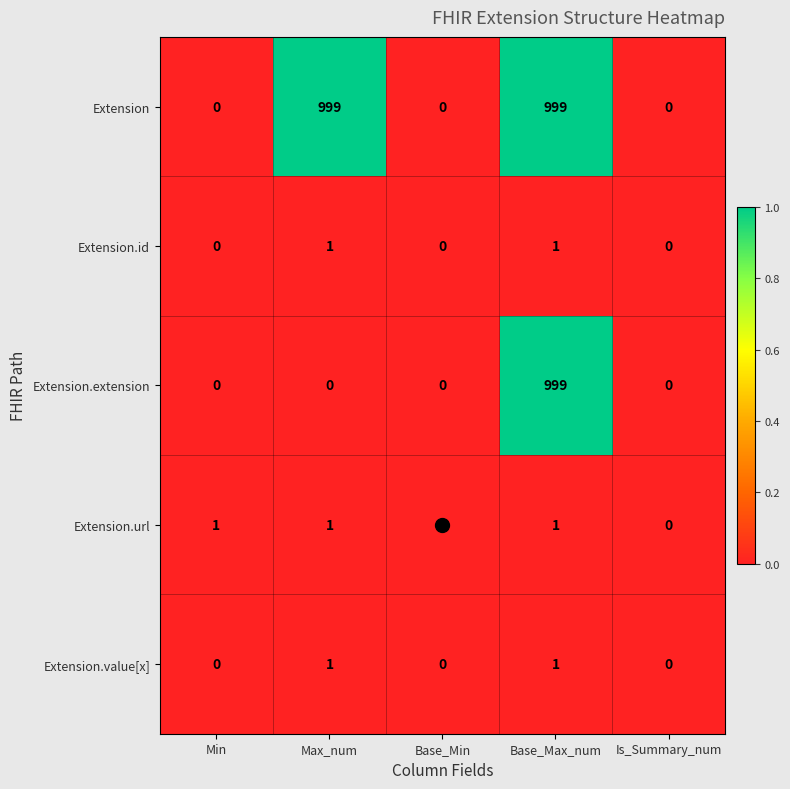

Count the number of categories in the chart.

5